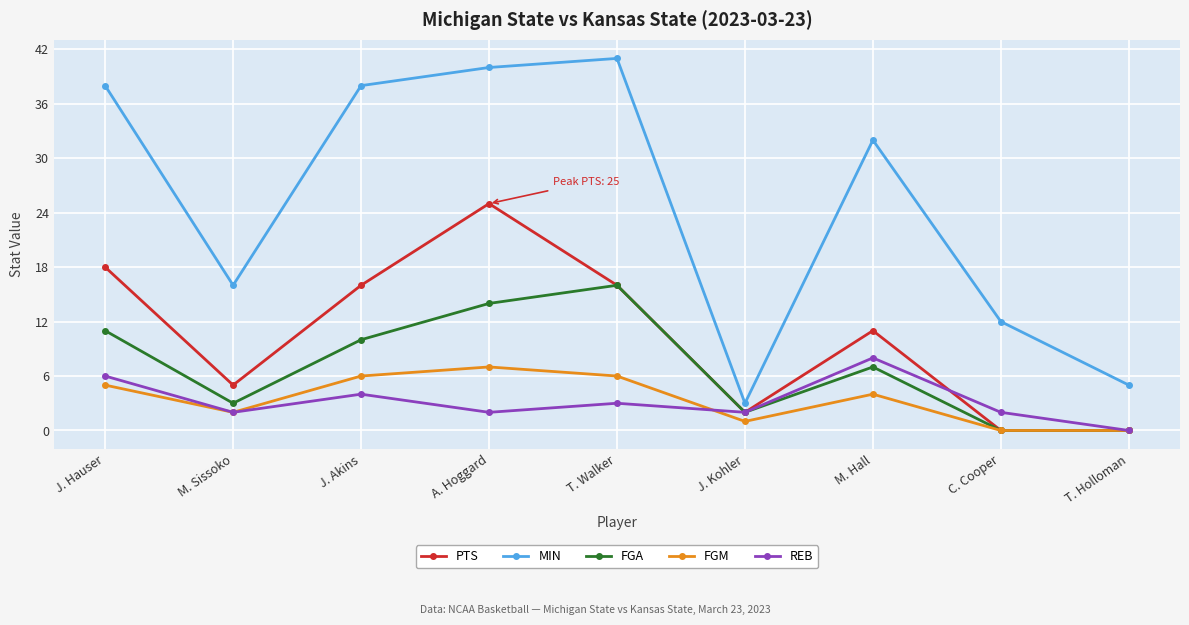

What is the difference between the maximum and minimum values in the MIN series?

38